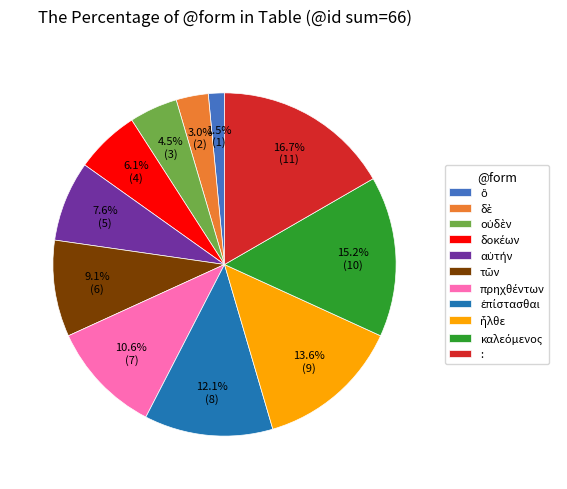

What is the largest slice in the pie chart?

: